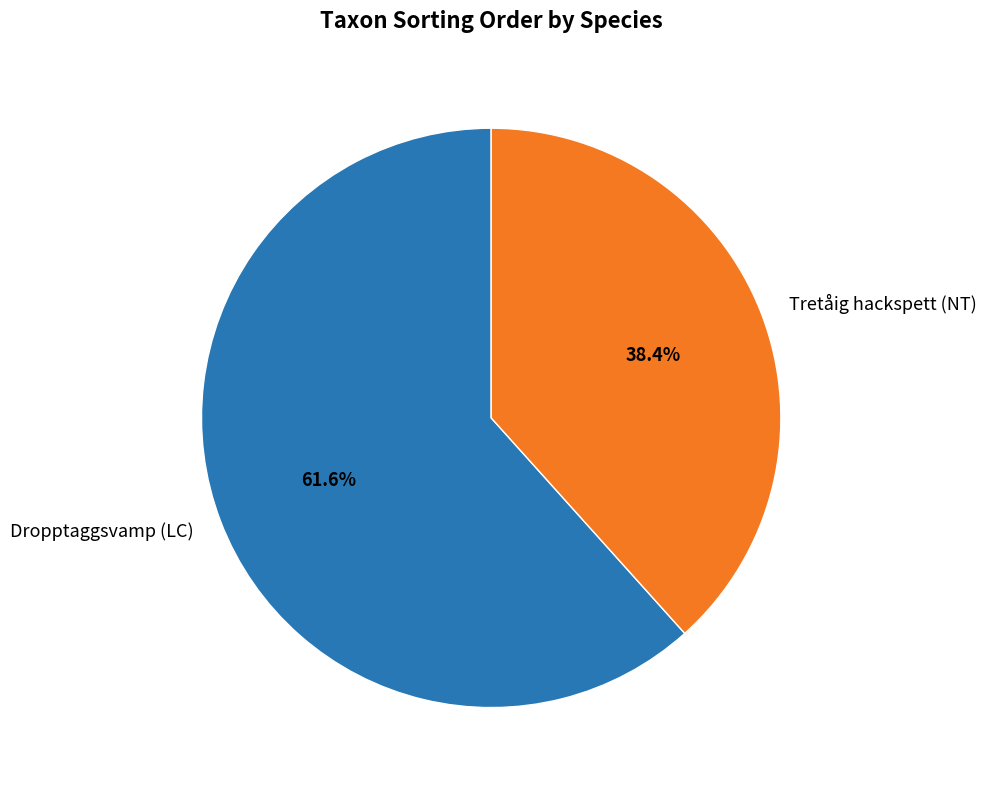

How much of the chart is everything except Dropptaggsvamp (LC)?

38.4%